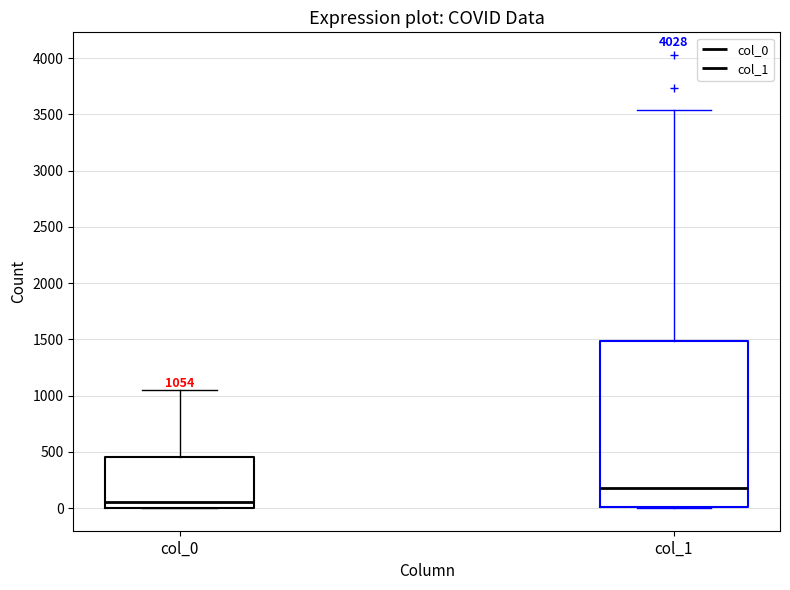

Comparing the boxes themselves (not the whiskers), which one is the tallest?

col_1